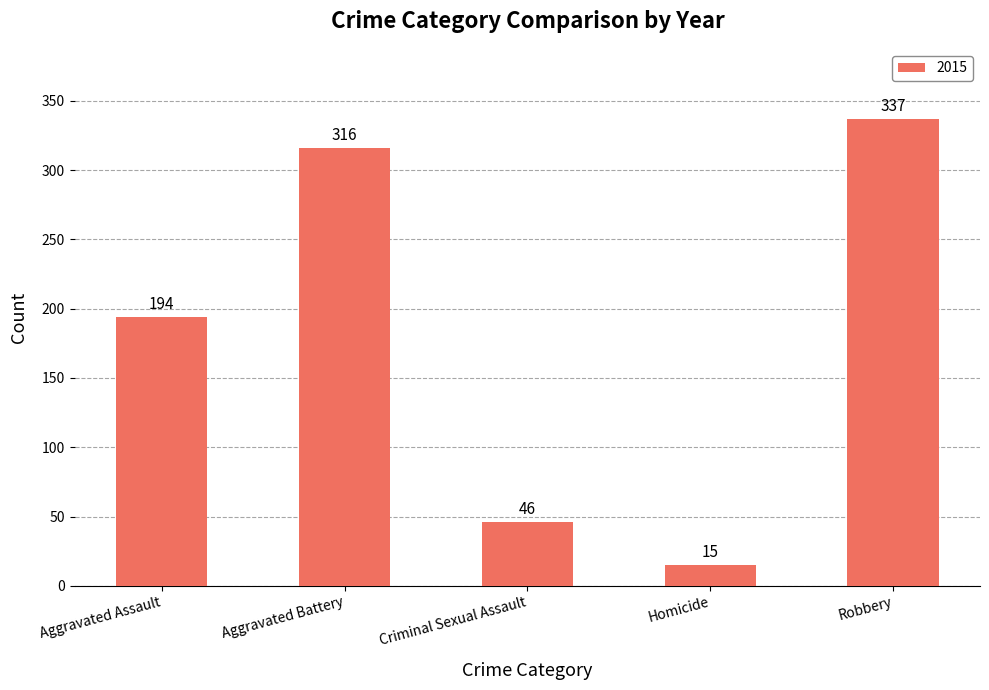

What is the label of the 2nd bar from the left?

Aggravated Battery